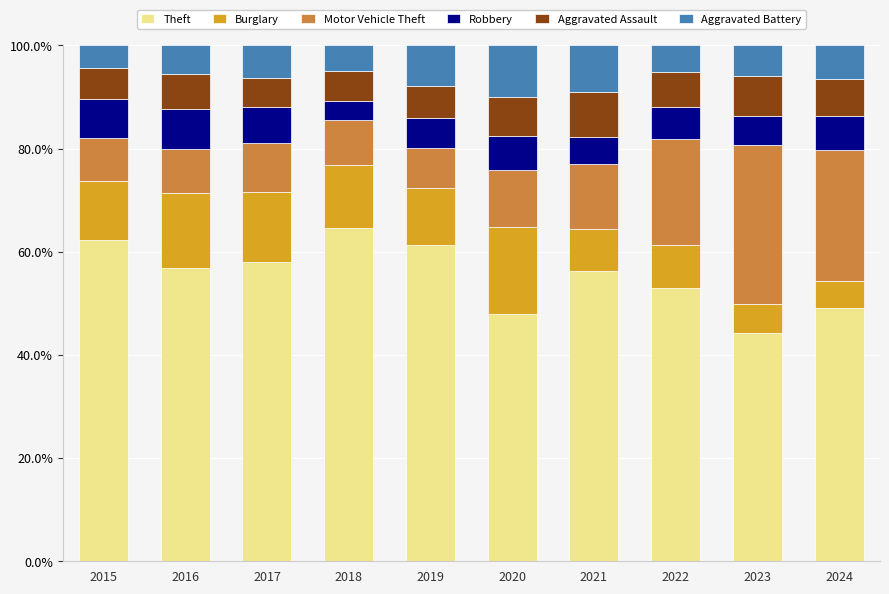

Is it true that Theft equals 61.3 at 2019?

True